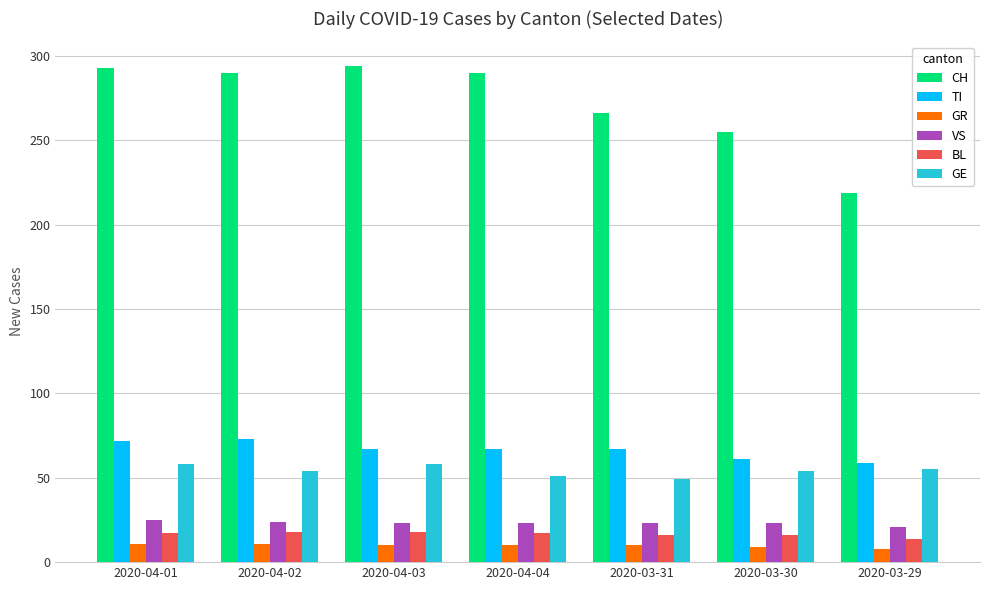

The GR series shows 8 at 2020-03-29. True or false?

True